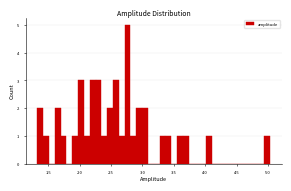

Read against the x-axis, roughly where is the centre of the tallest bar?

2.75